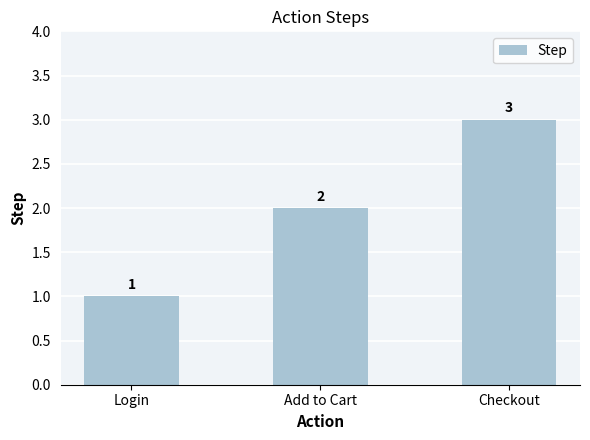

What is the minimum value shown in the chart?

1